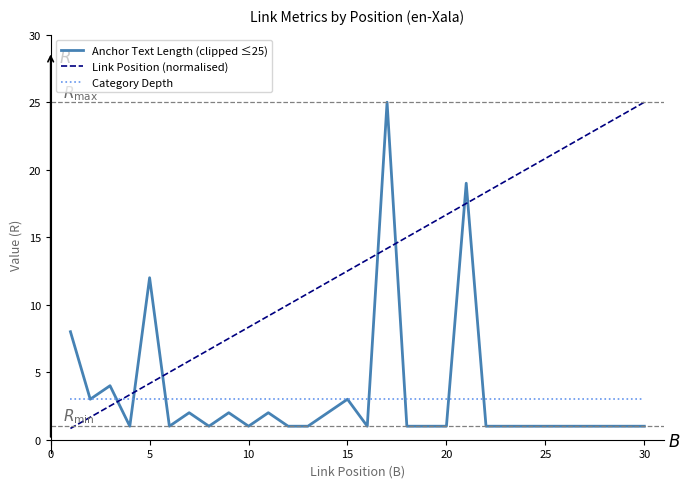

What is the greatest value displayed?

25.0